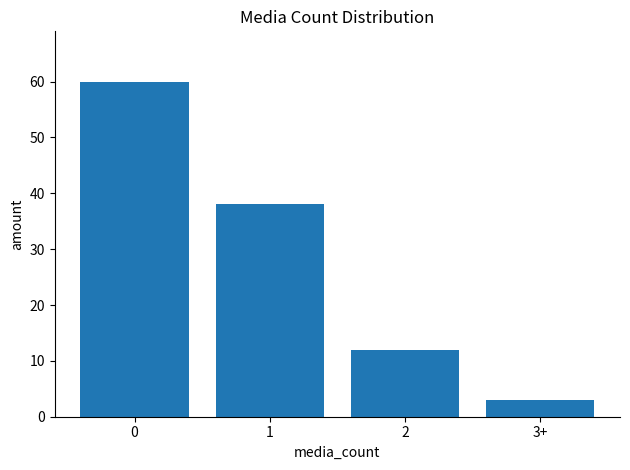

List the labels in order of value, smallest first.

3+, 2, 1, 0